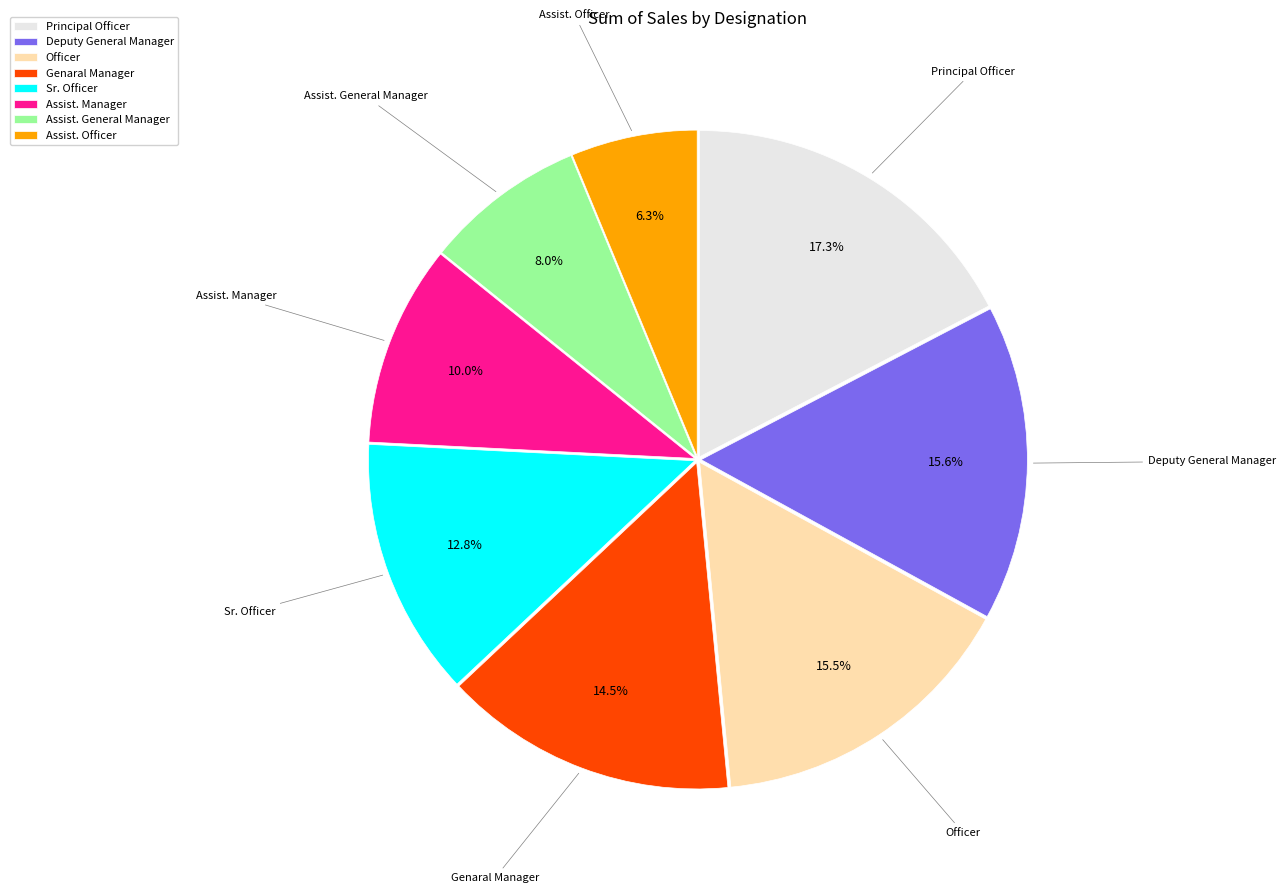

To the nearest percent, what is the combined percentage of Sr. Officer and Assist. General Manager?

21%